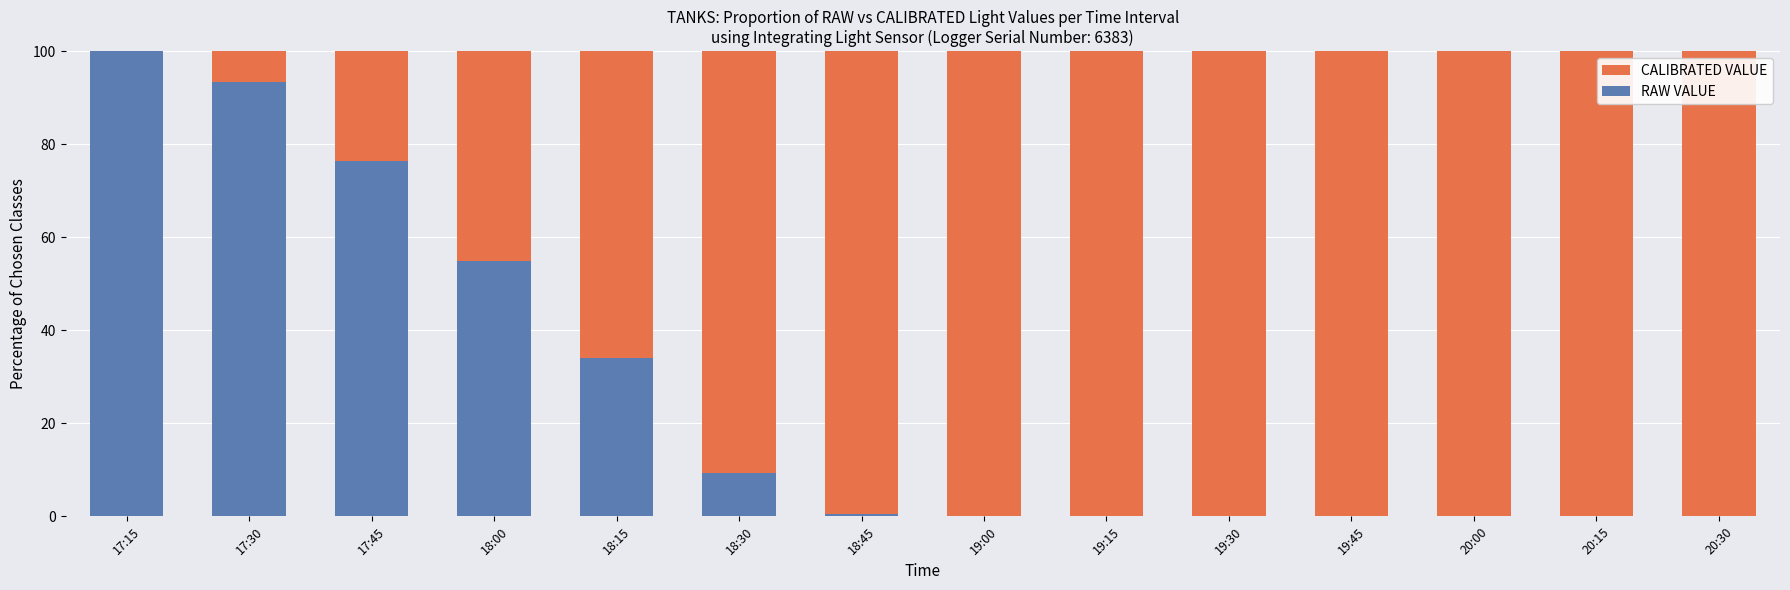

How many bars are there in total?

28